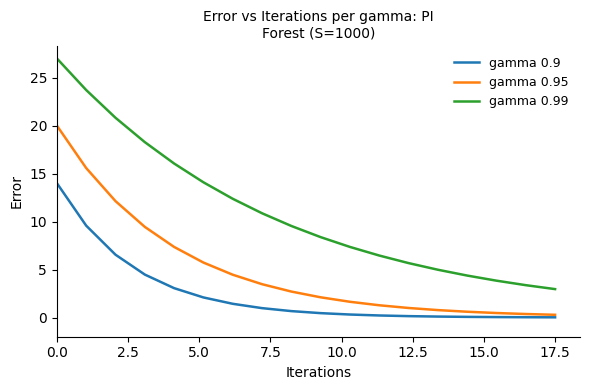

Which series has the largest range (max minus min)?

gamma 0.99